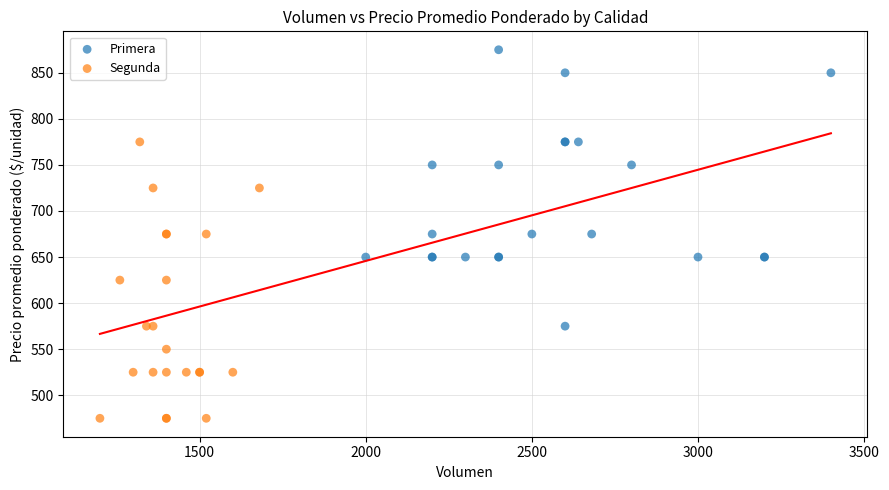

Which series contains the lowest Y value?

Segunda